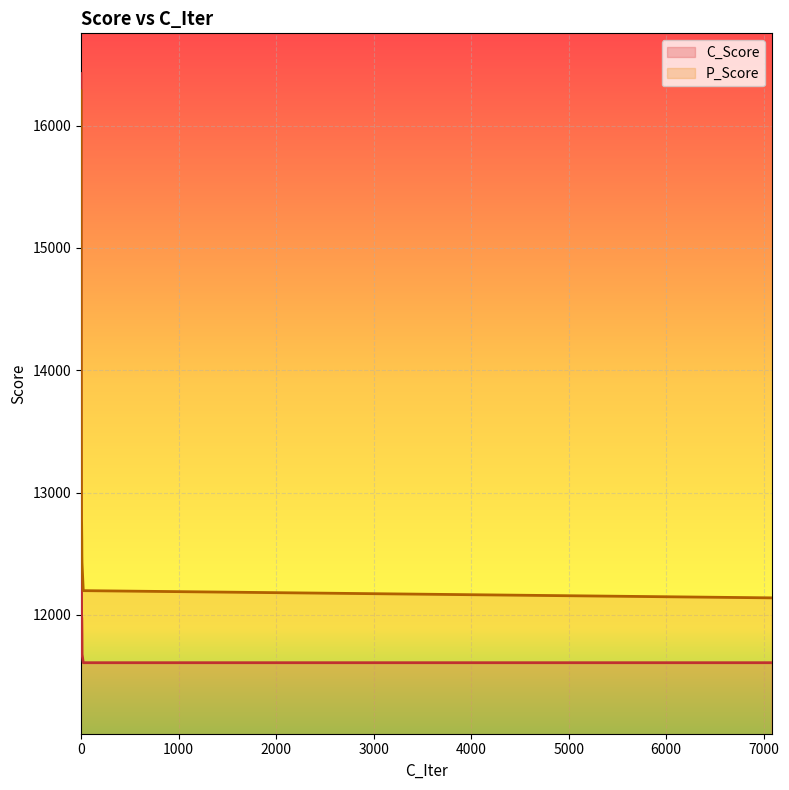

What is the value of the C_Score point at the 5th from the left?

12409